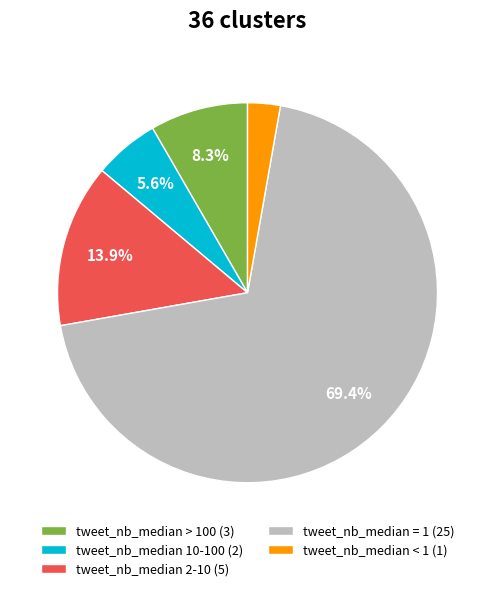

What is the largest slice in the pie chart?

tweet_nb_median = 1 (25)